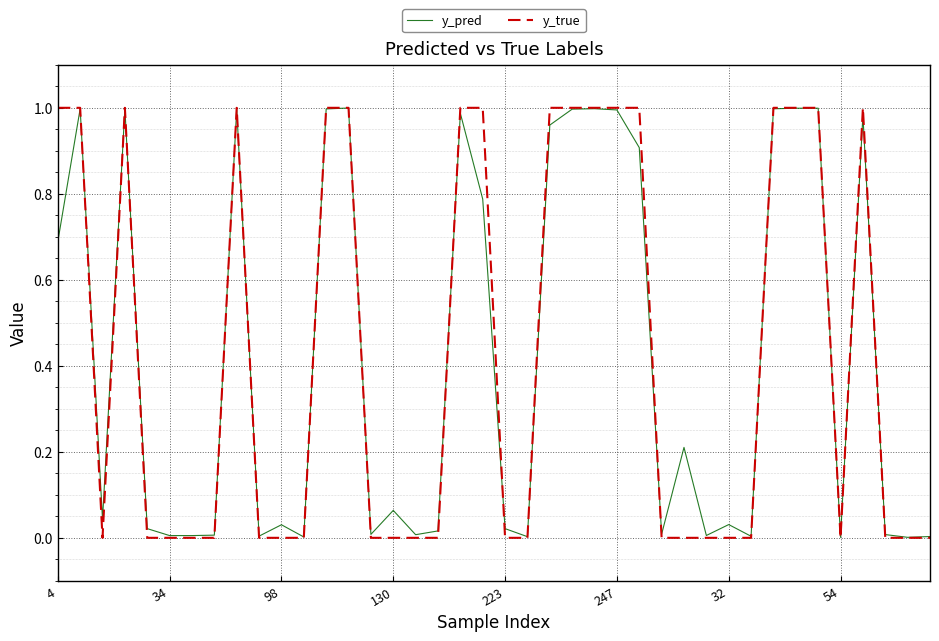

Which series has the widest spread of values?

y_true